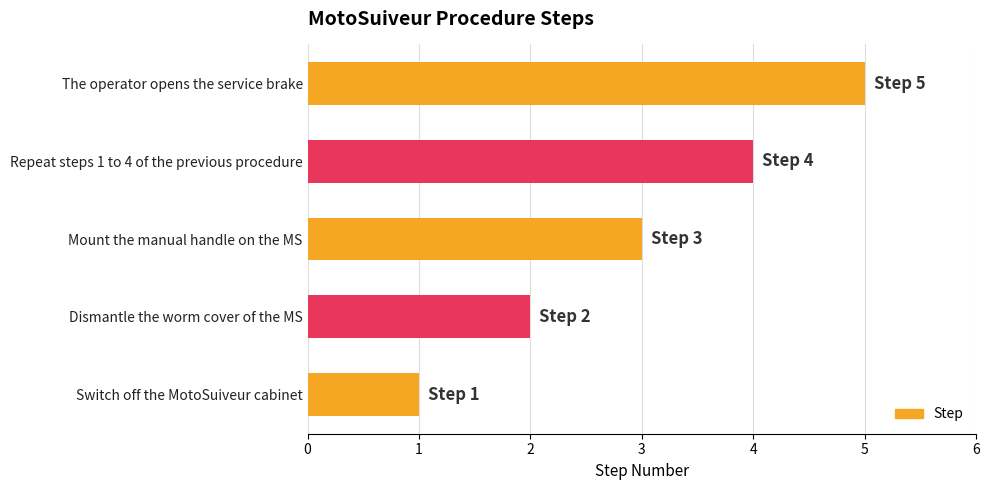

What is the change in value from Mount the manual handle on the MS to The operator opens the service brake?

+2